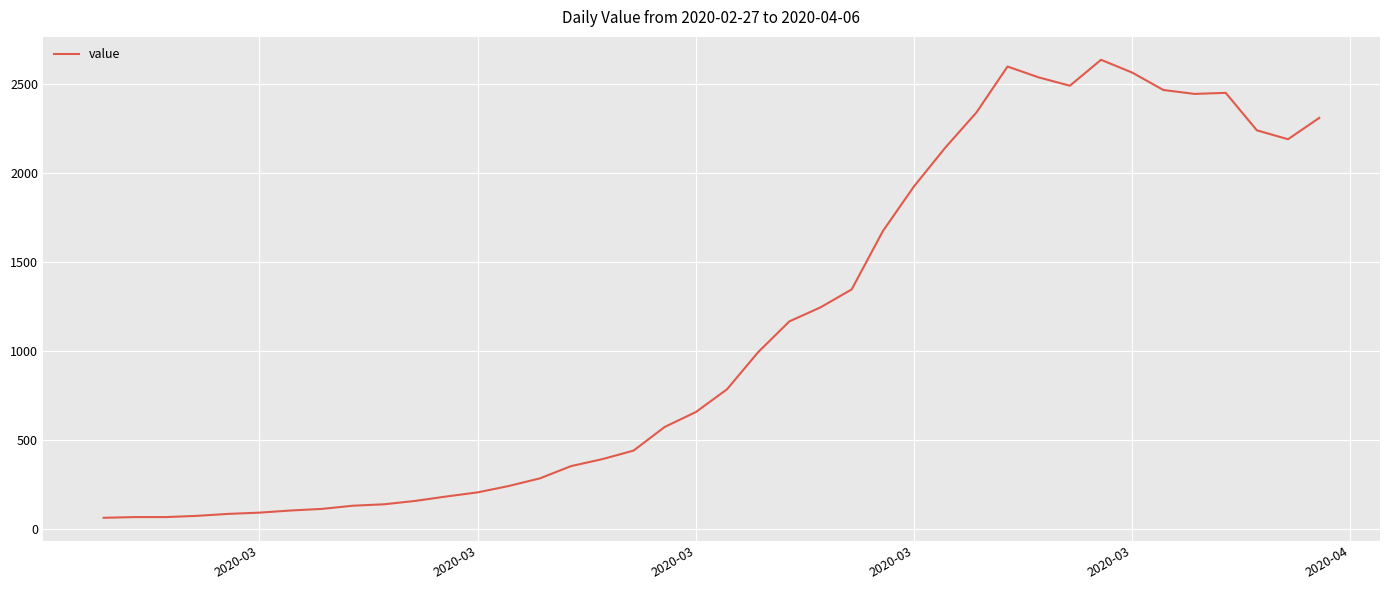

What is the difference between the maximum and minimum values?

2577